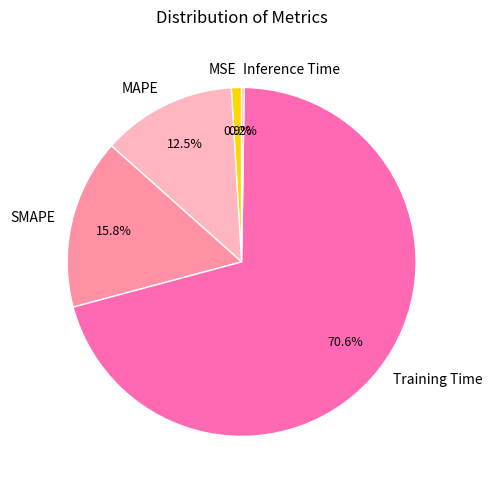

Which category has the biggest portion of the pie?

Training Time